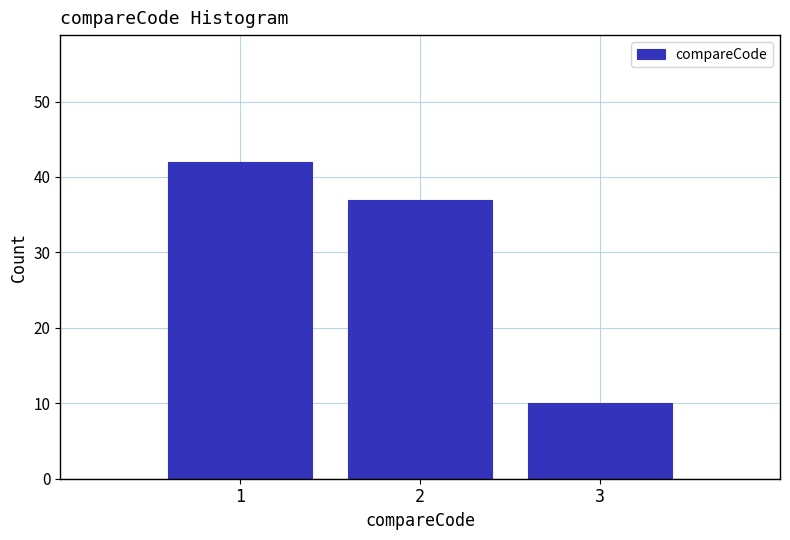

How tall is the bar that spans 1.5 to 2.5 on the x-axis? The values are not printed on the chart, so give them approximately, as read against the axis.

37